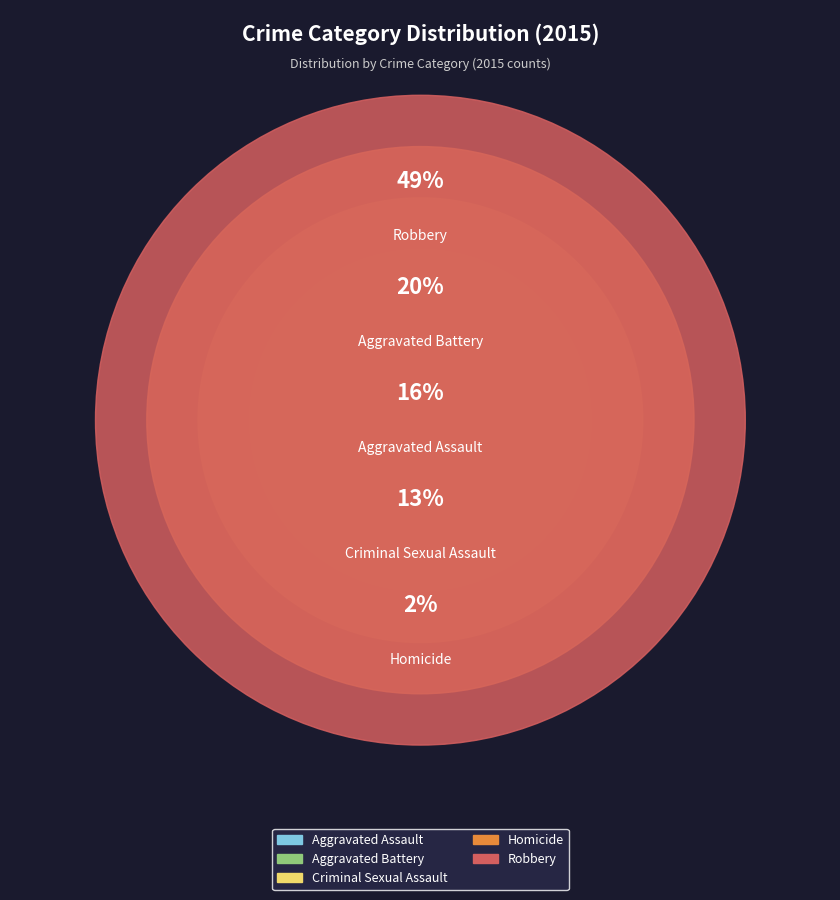

Which category has the smallest portion of the pie?

Homicide